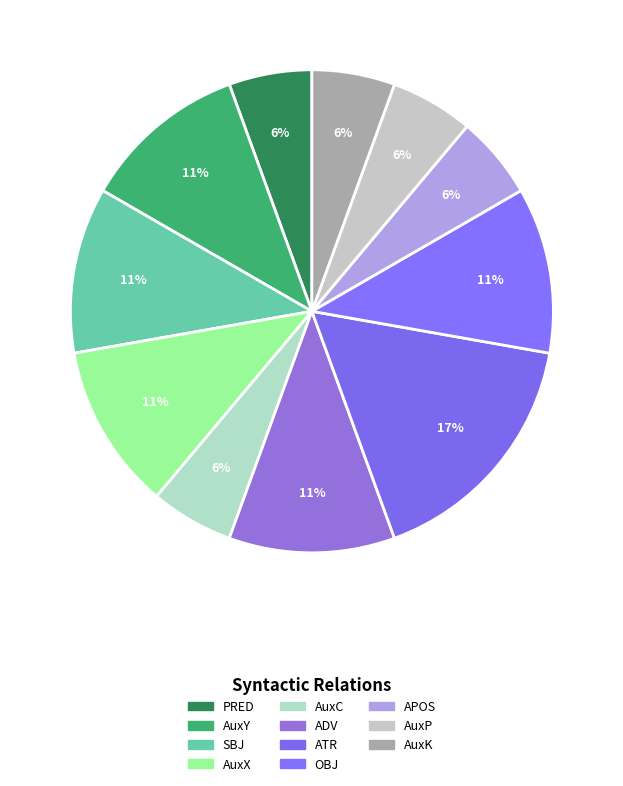

How many slices are in this pie chart?

11